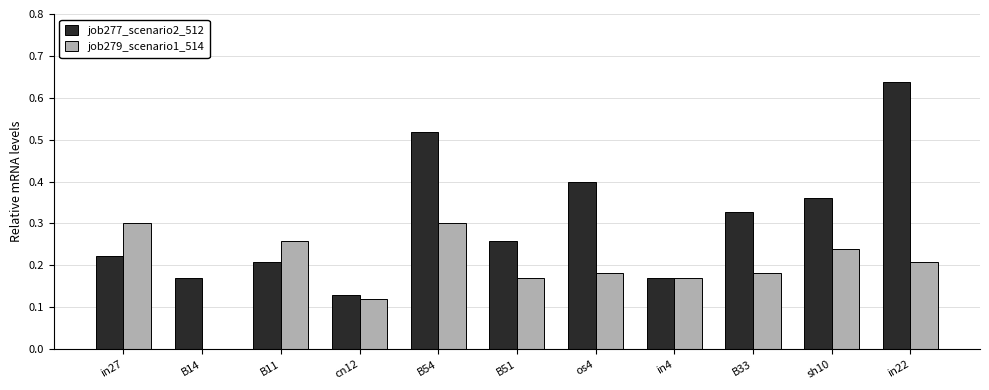

Which series changed the most between B11 and in22?

job277_scenario2_512